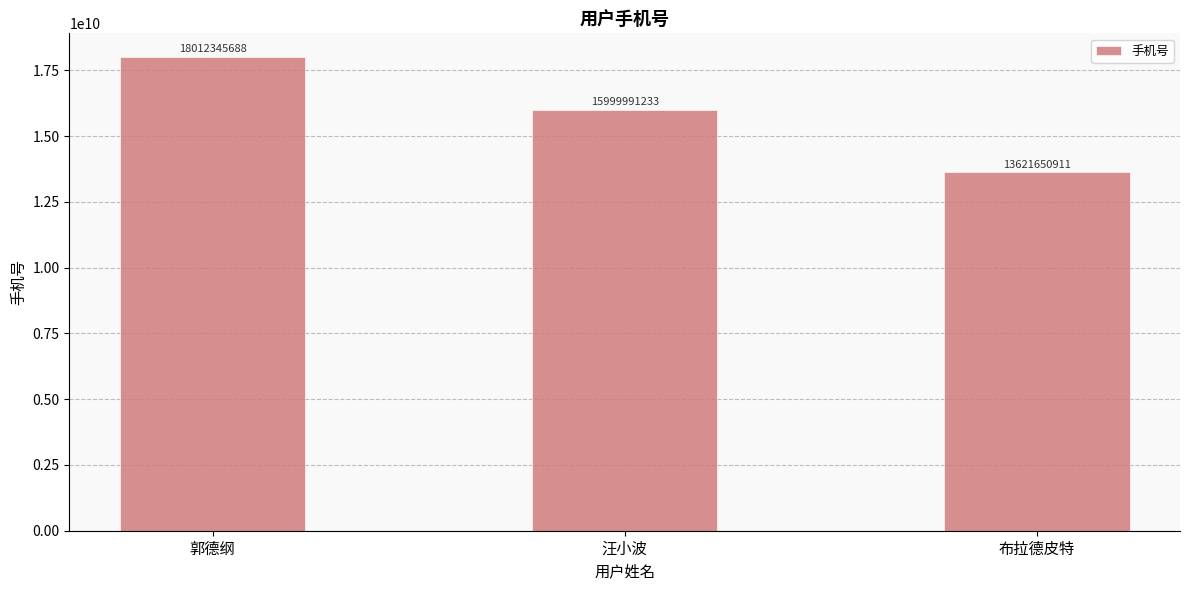

Reading left to right, transcribe all the data shown in this chart.

18012345688	15999991233	13621650911